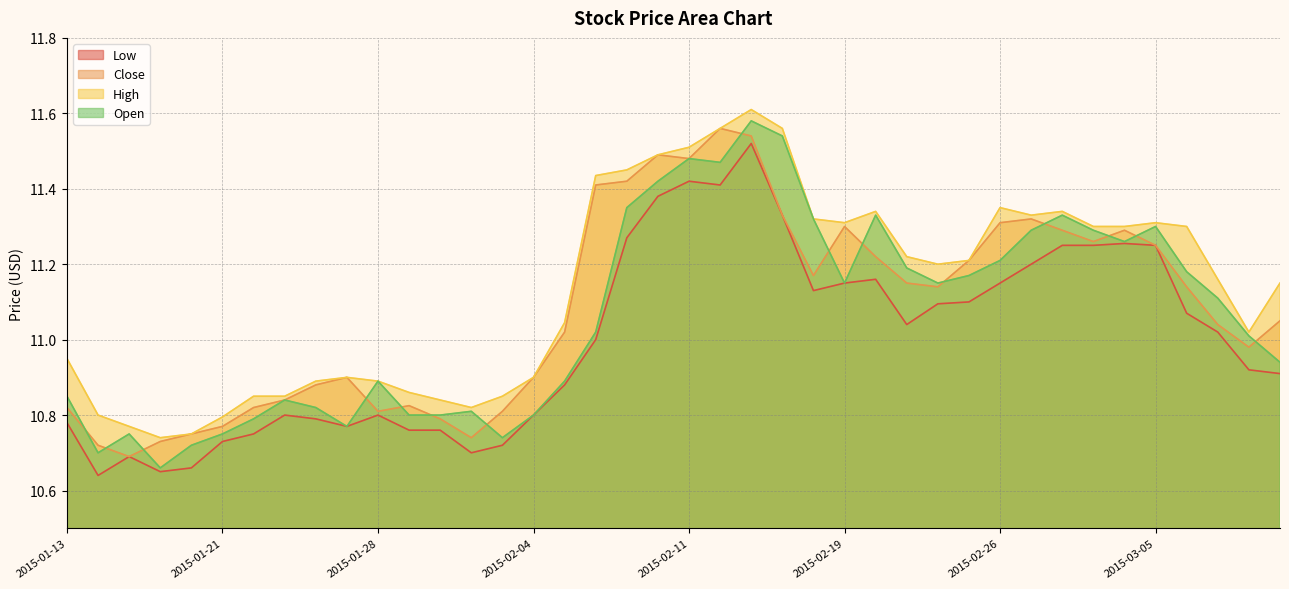

What is the spread (max minus min) of values at 2015-02-05?

0.2